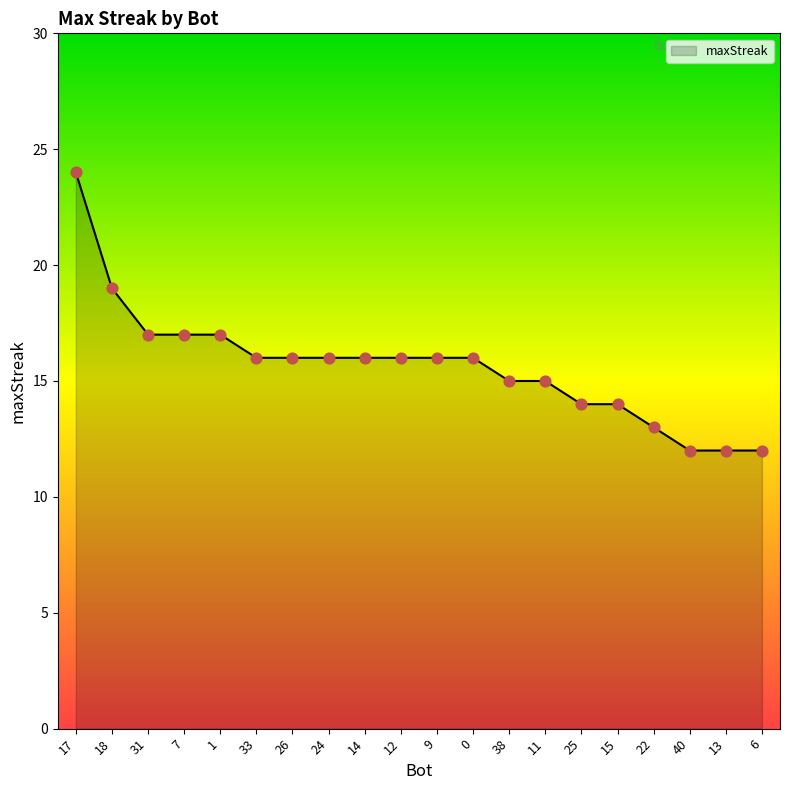

Is it true that the value at 31 is 29?

False